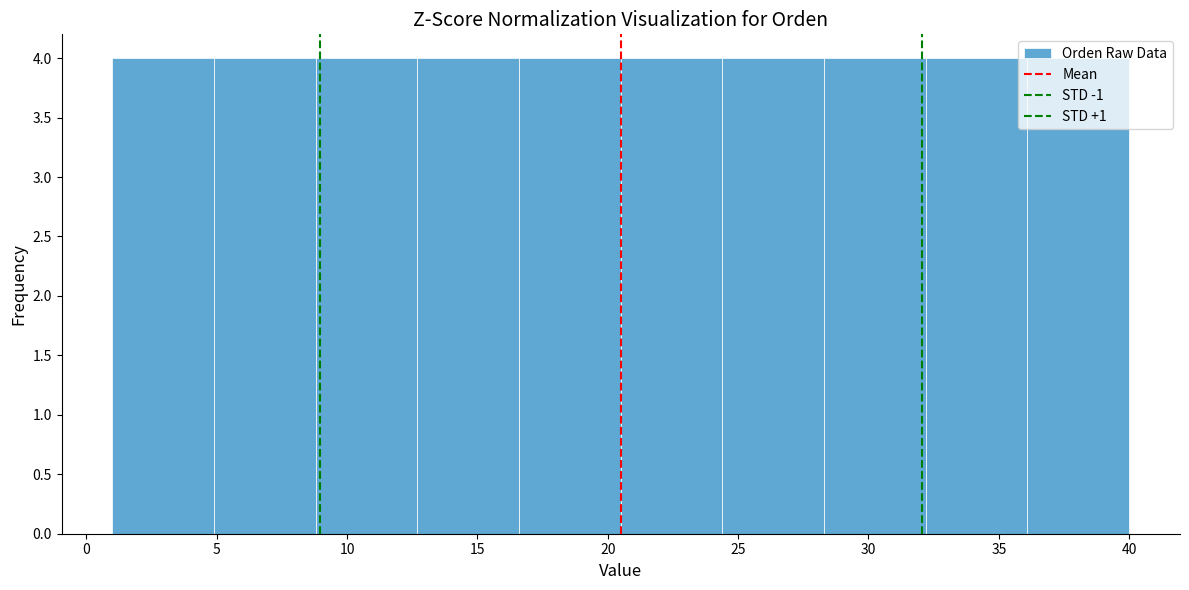

What is the height of the bar covering 32.2 to 36.1 on the x-axis? Neither the bar edges nor the heights are printed on the chart, so give them approximately, as read against the axes.

4